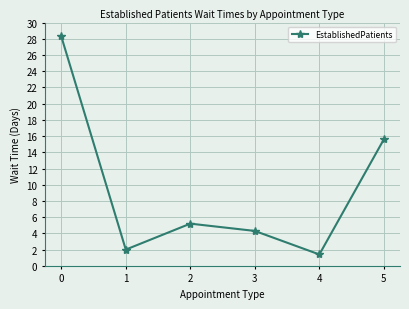

Where is the first local maximum?

2